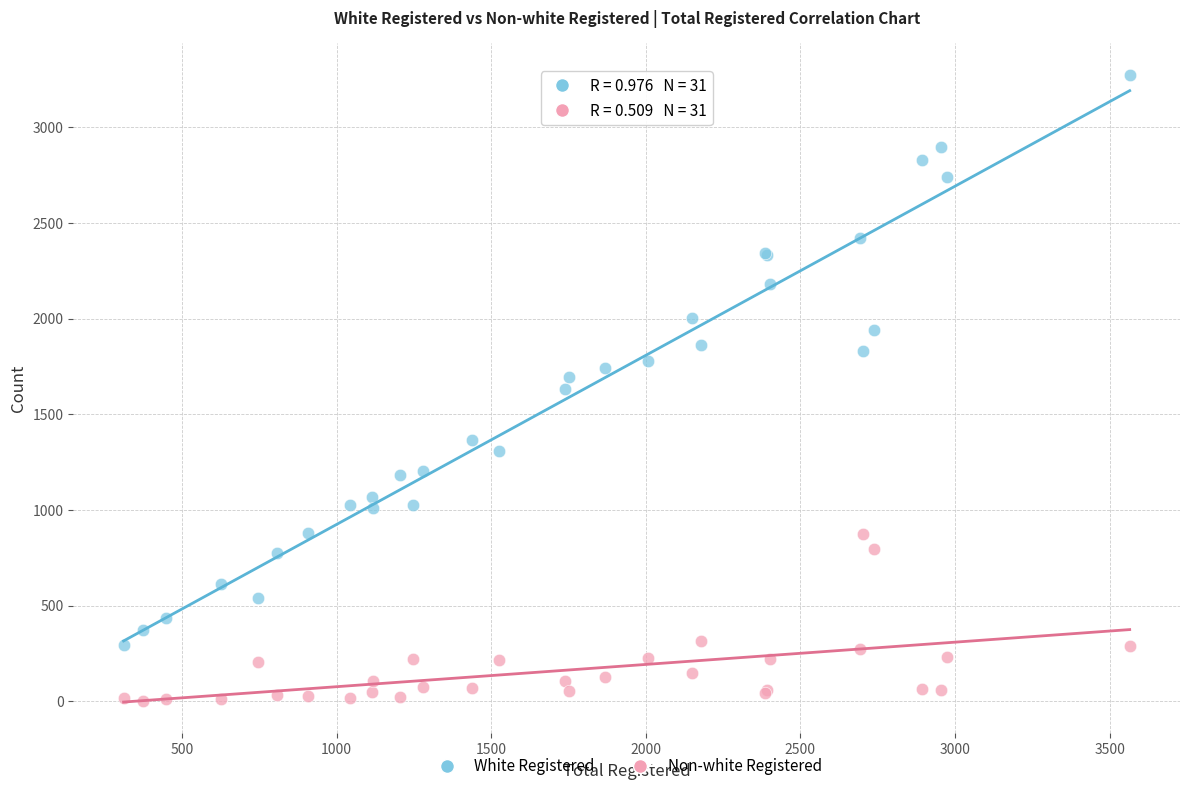

What are all the series names shown in the legend?

White Registered, Non-white Registered